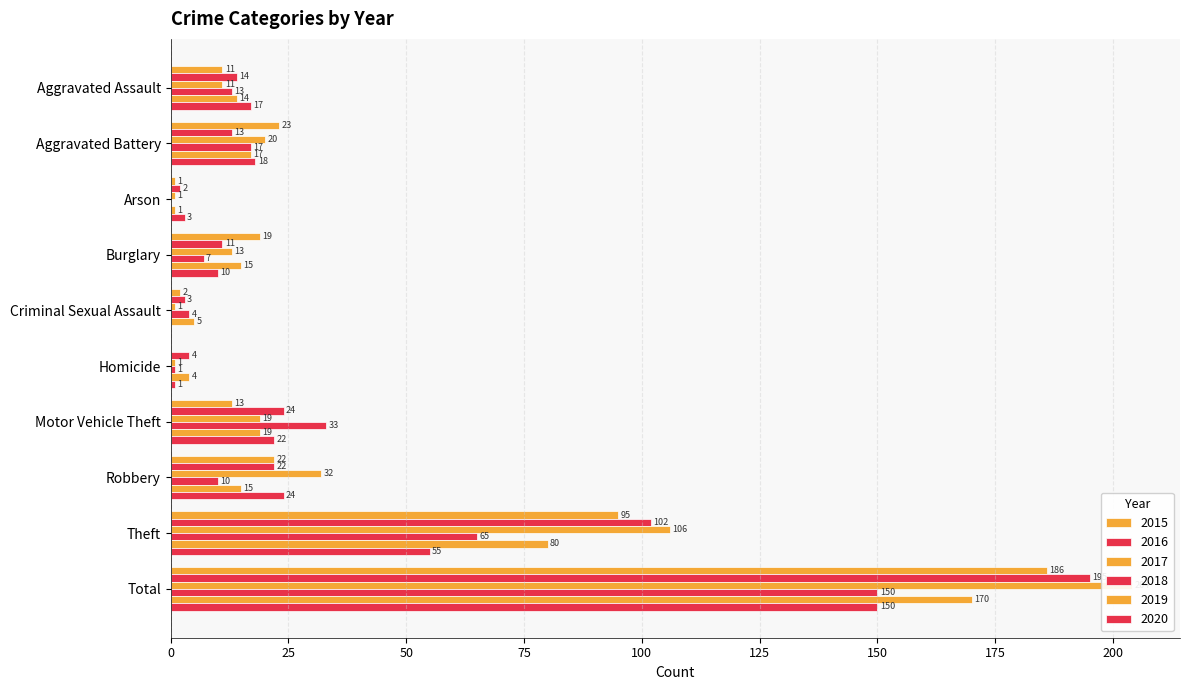

Which series has the largest range (max minus min)?

2017